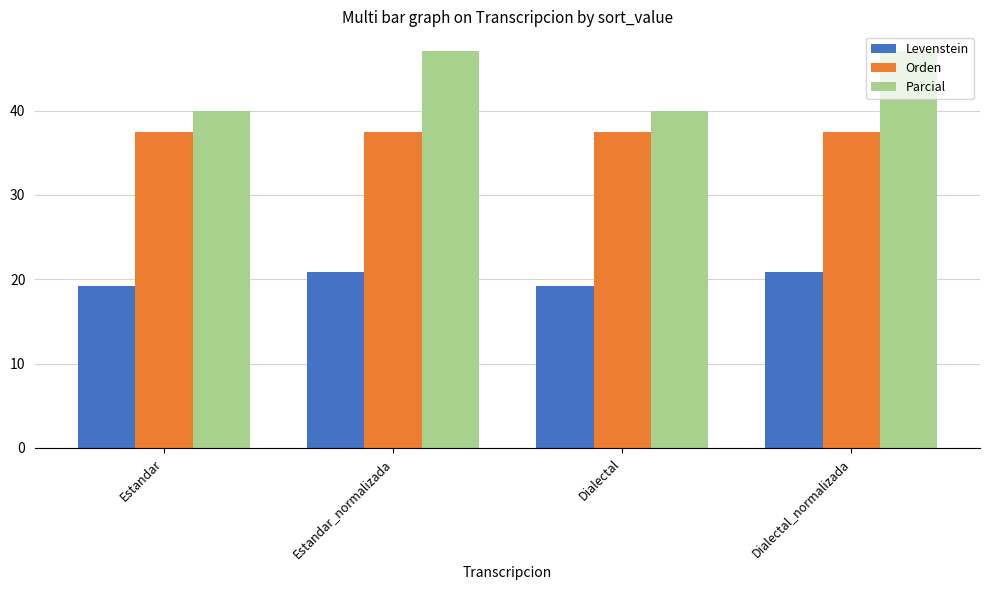

Count the Levenstein values in the range 19 to 20.

2